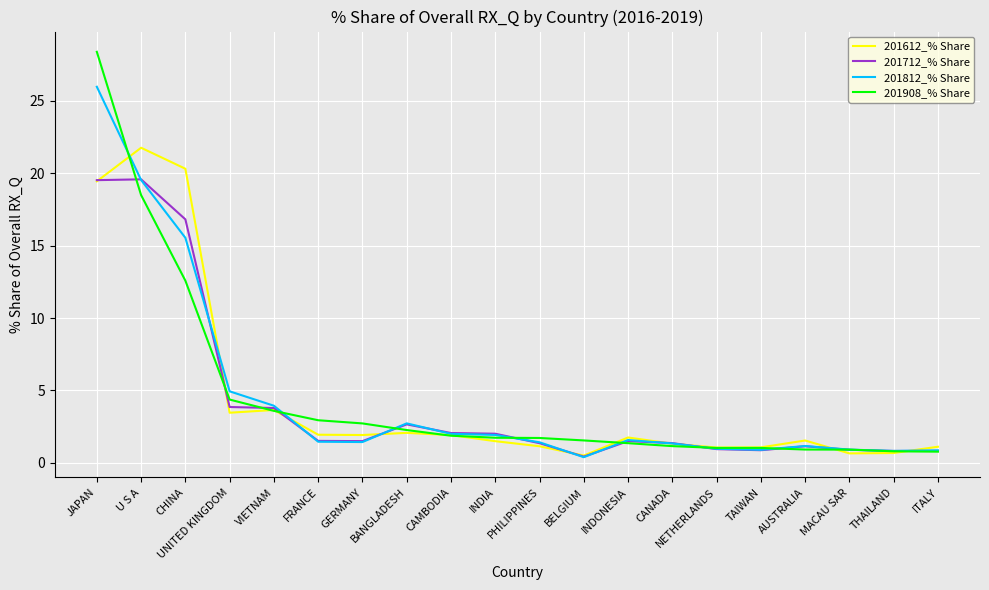

What is the difference between the maximum and minimum values in the 201612_% Share series?

21.3